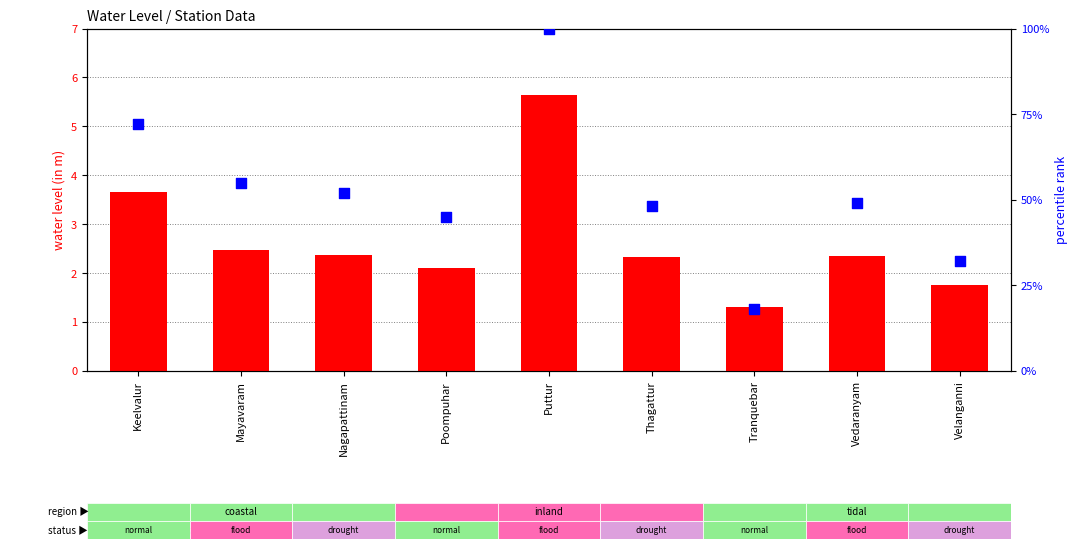

What are all the series names shown in the legend?

water_level (in m), percentile rank within the sample